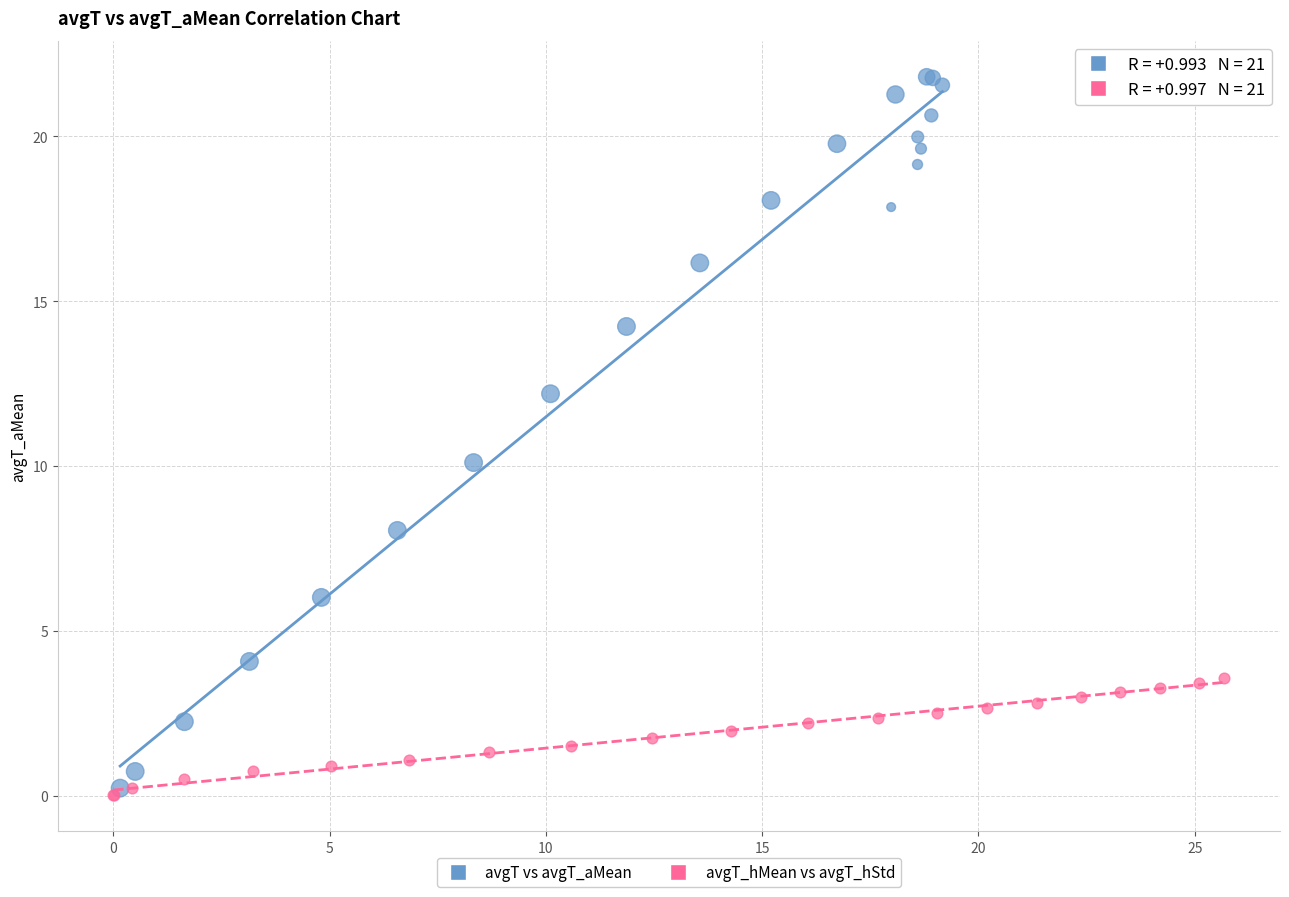

Which series reaches the maximum Y coordinate?

avgT vs avgT_aMean